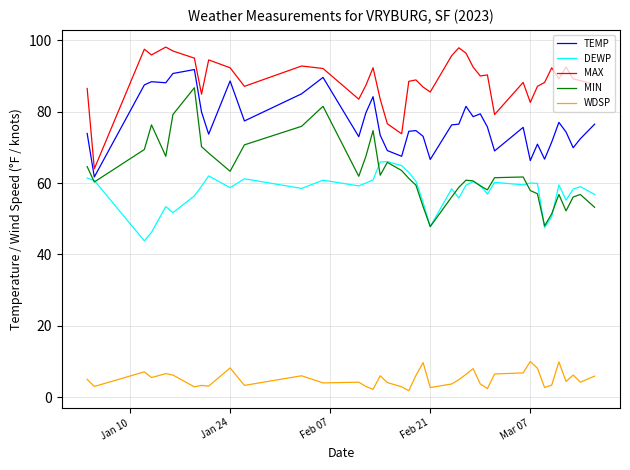

True or false: WDSP and MAX intersect in this chart.

False